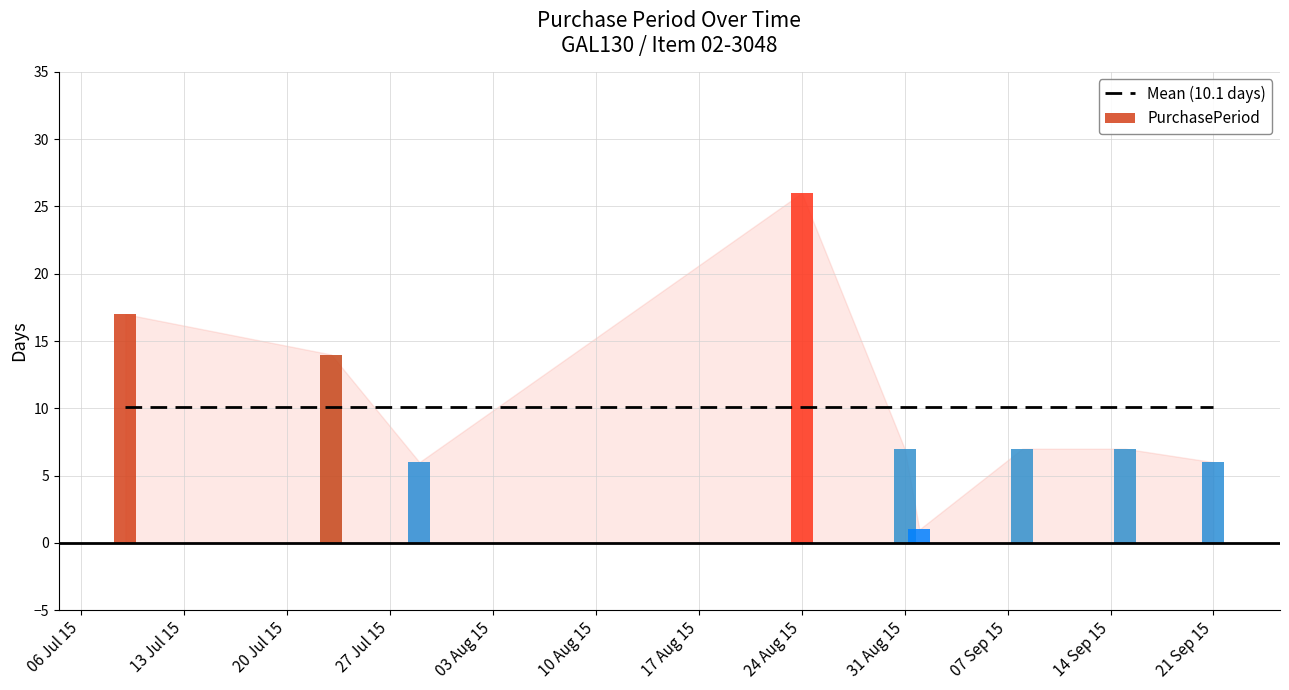

What is the change in value from 2015-07-09 to 2015-07-23?

-3